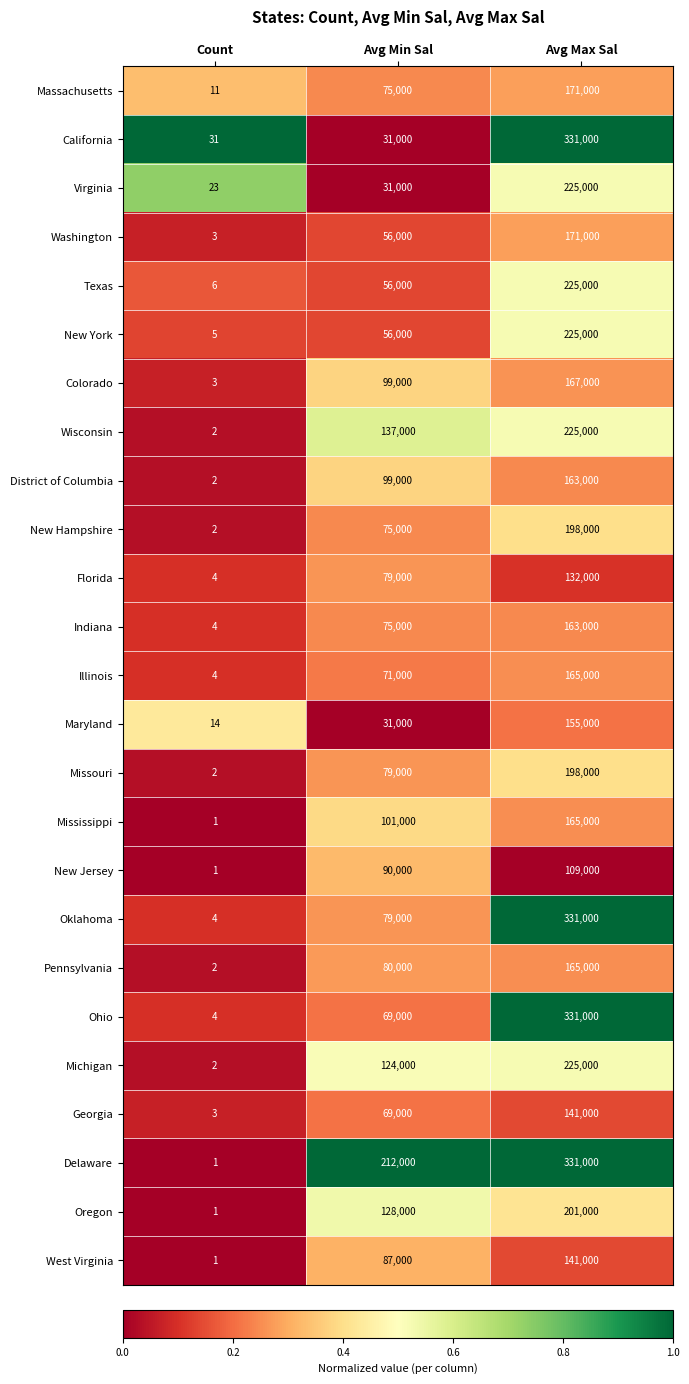

Which series has the largest total across all categories?

Delaware